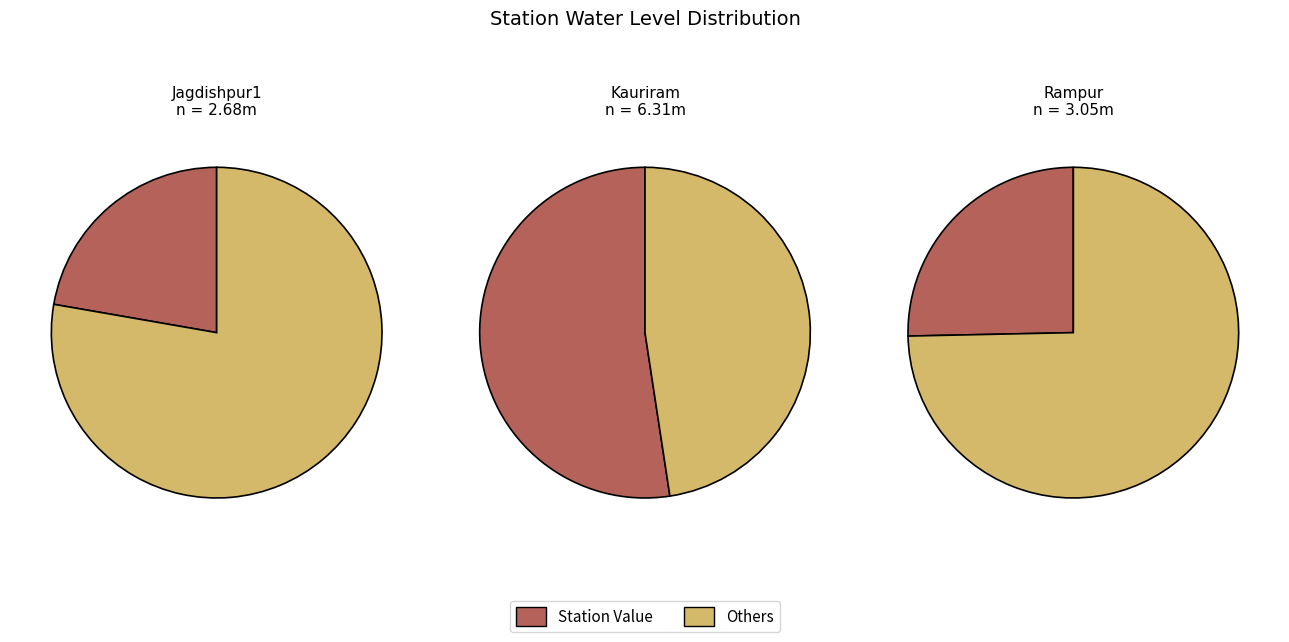

Which slice is the smallest?

Jagdishpur1